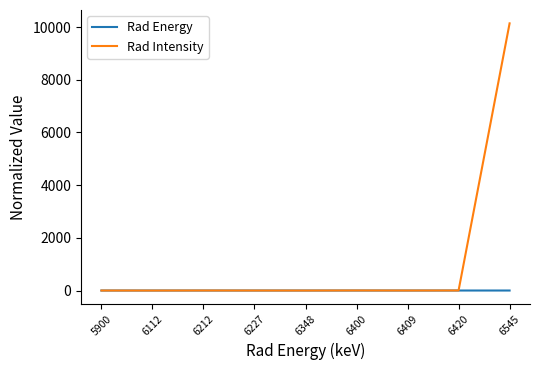

At which label does Rad Intensity reach its peak?

6545